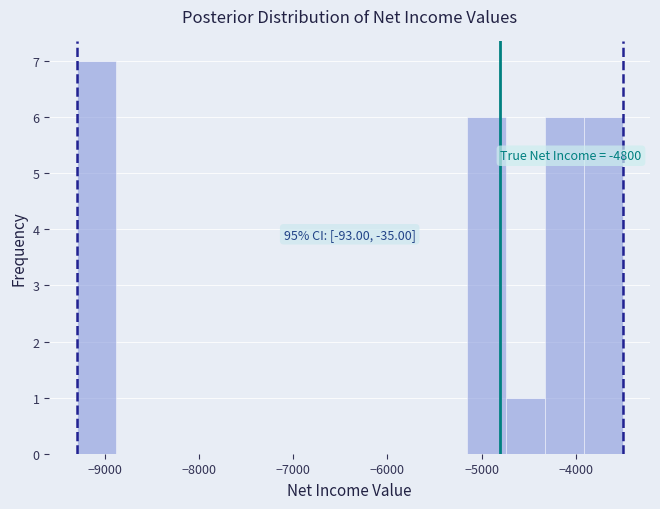

Over which range of the x-axis is the bar tallest?

-9300 to -8900